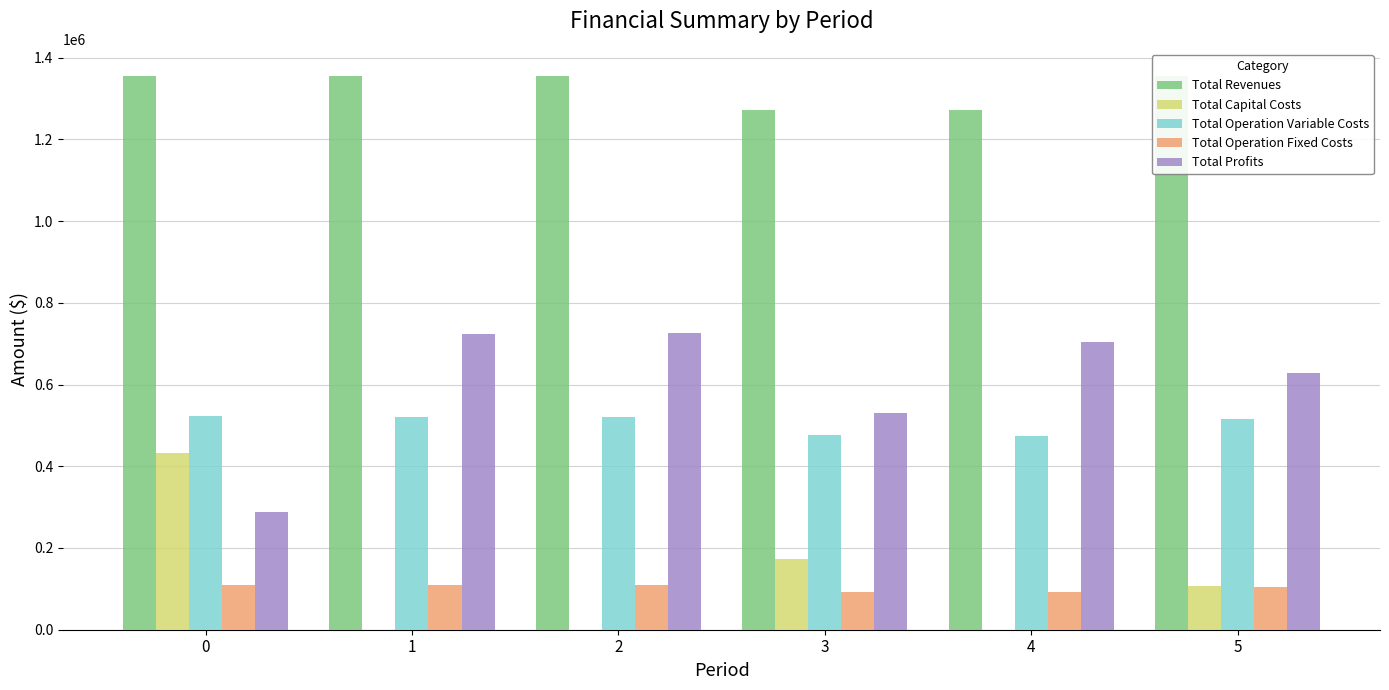

Where is Total Operation Variable Costs nearest to the value 498739?

5